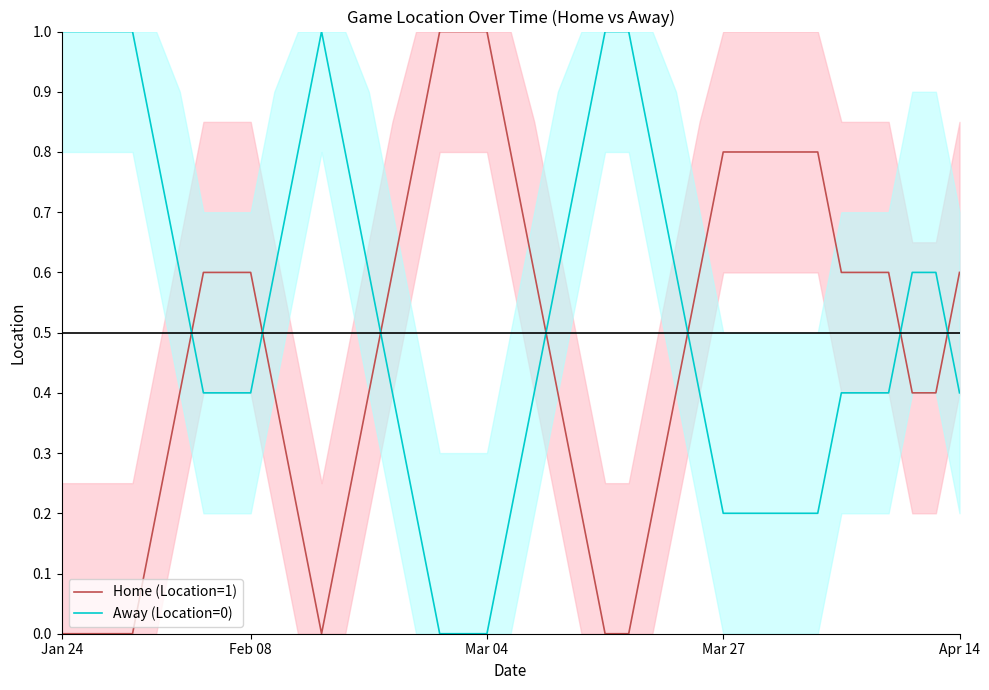

List the series in order of their overall mean, highest first.

Away (Location=0), Home (Location=1)